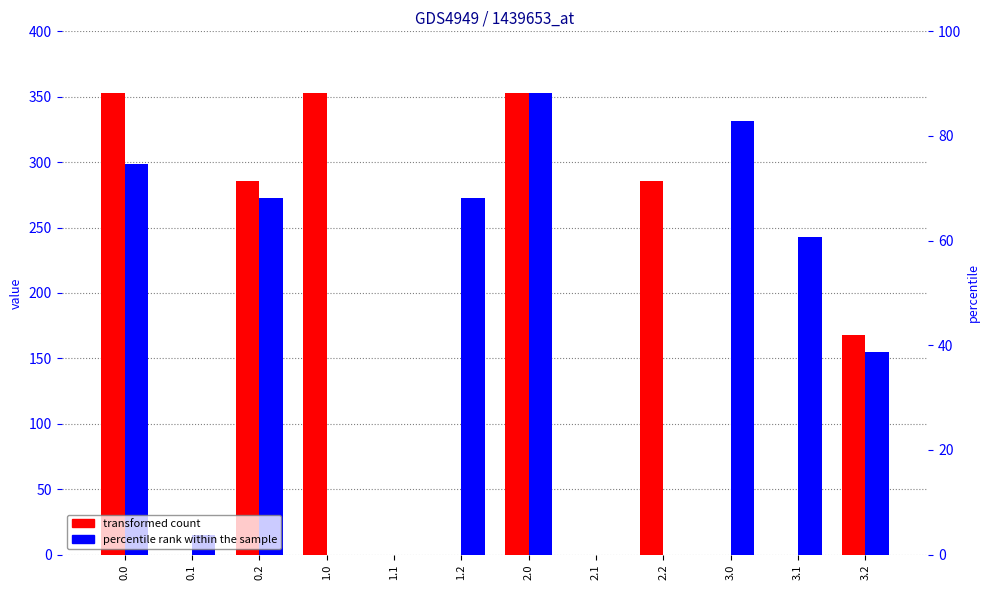

What is the average value of the transformed count series?

149.8